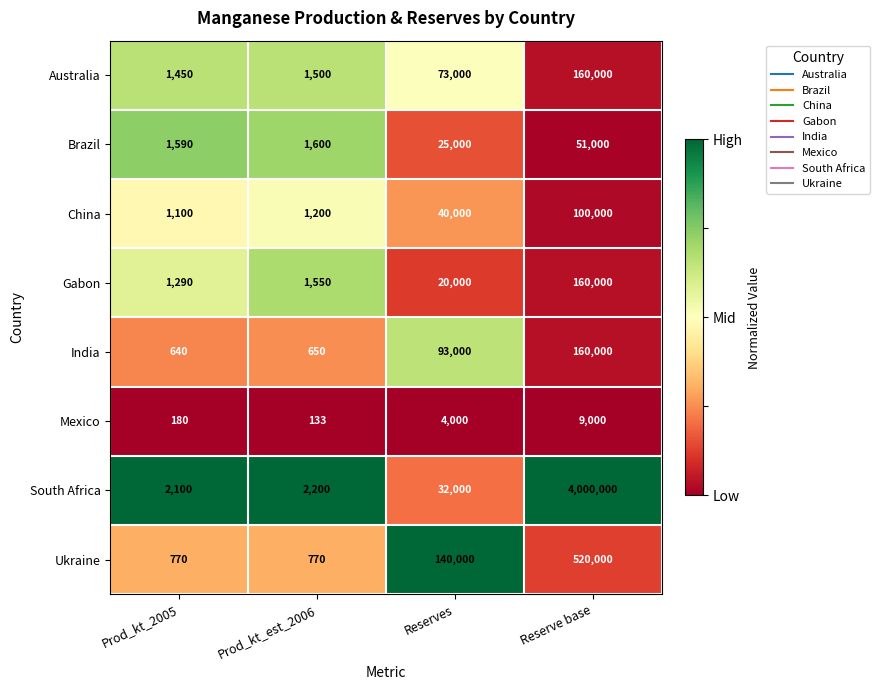

What is the difference between the maximum and minimum values in the Mexico series?

8867